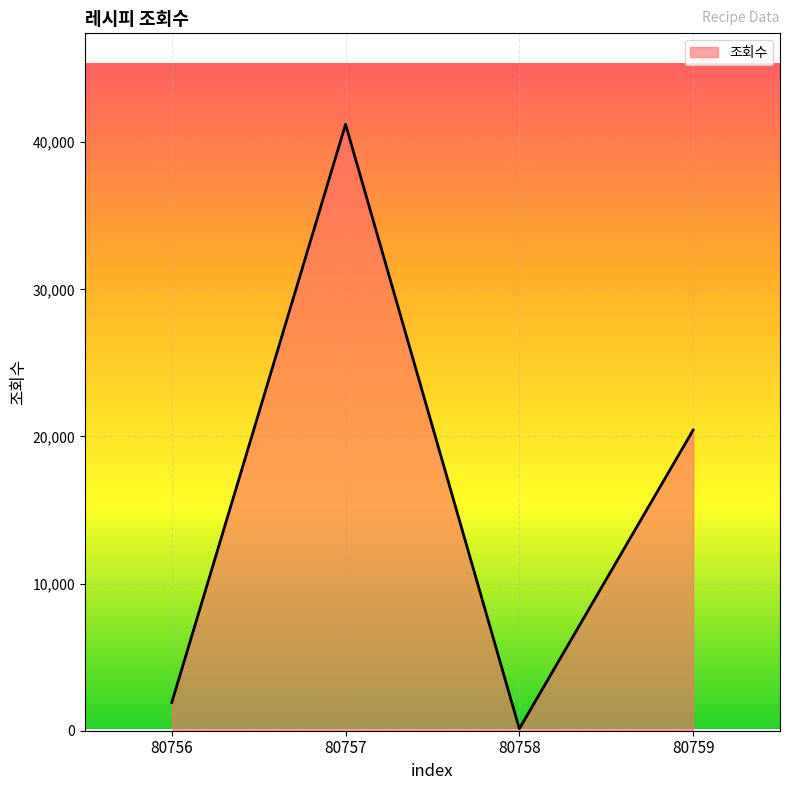

Where is the data nearest to the value 20675?

80759